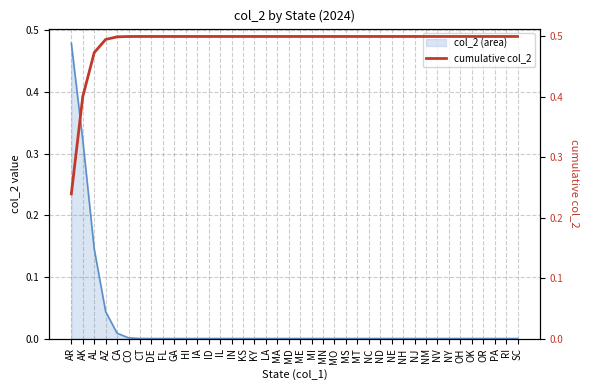

Is it true that col_2 (area) equals 0.0 at RI?

True